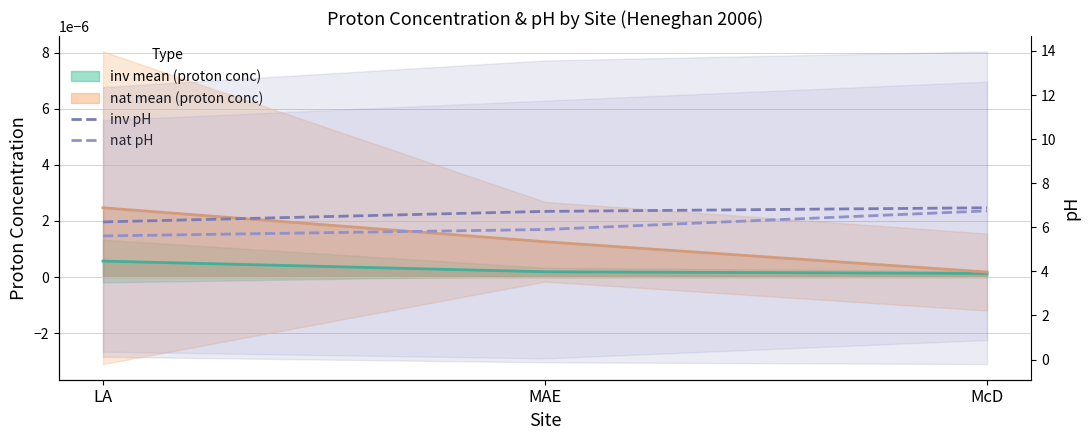

Which category has the lowest value in the nat pH series?

LA